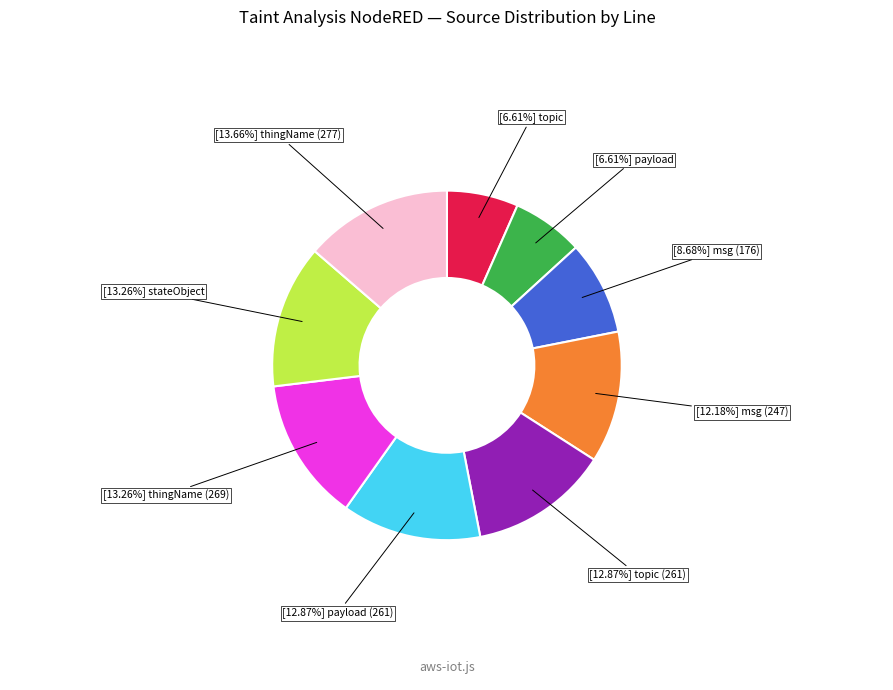

Is there a majority slice in this chart?

No